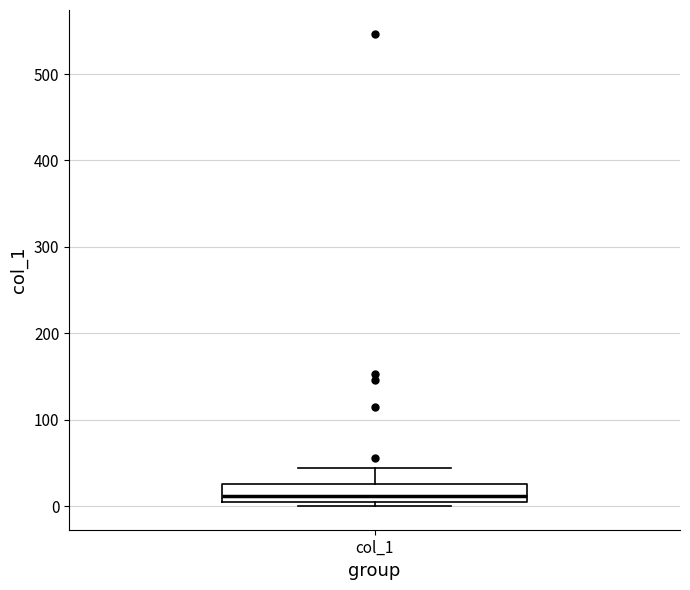

Where does the median line of the box for col_1 sit on the y-axis? The values are not printed on the chart, so give them approximately, as read against the axis.

10